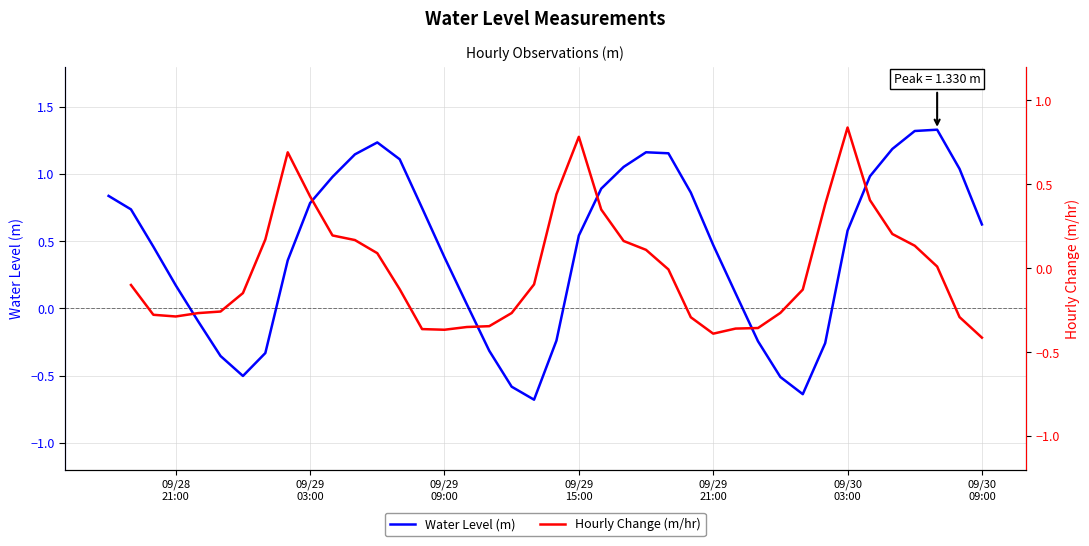

True or false: Water Level (m) and Hourly Change (m/hr) intersect in this chart.

True